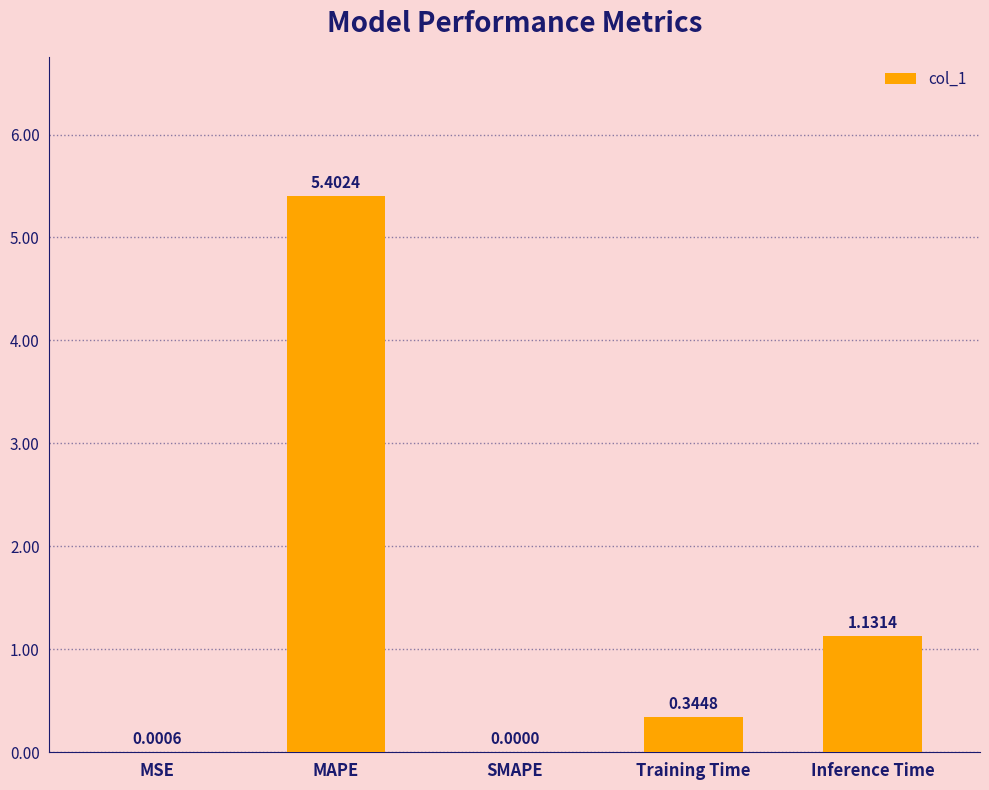

What is the sum of the values at Inference Time and MAPE?

6.5